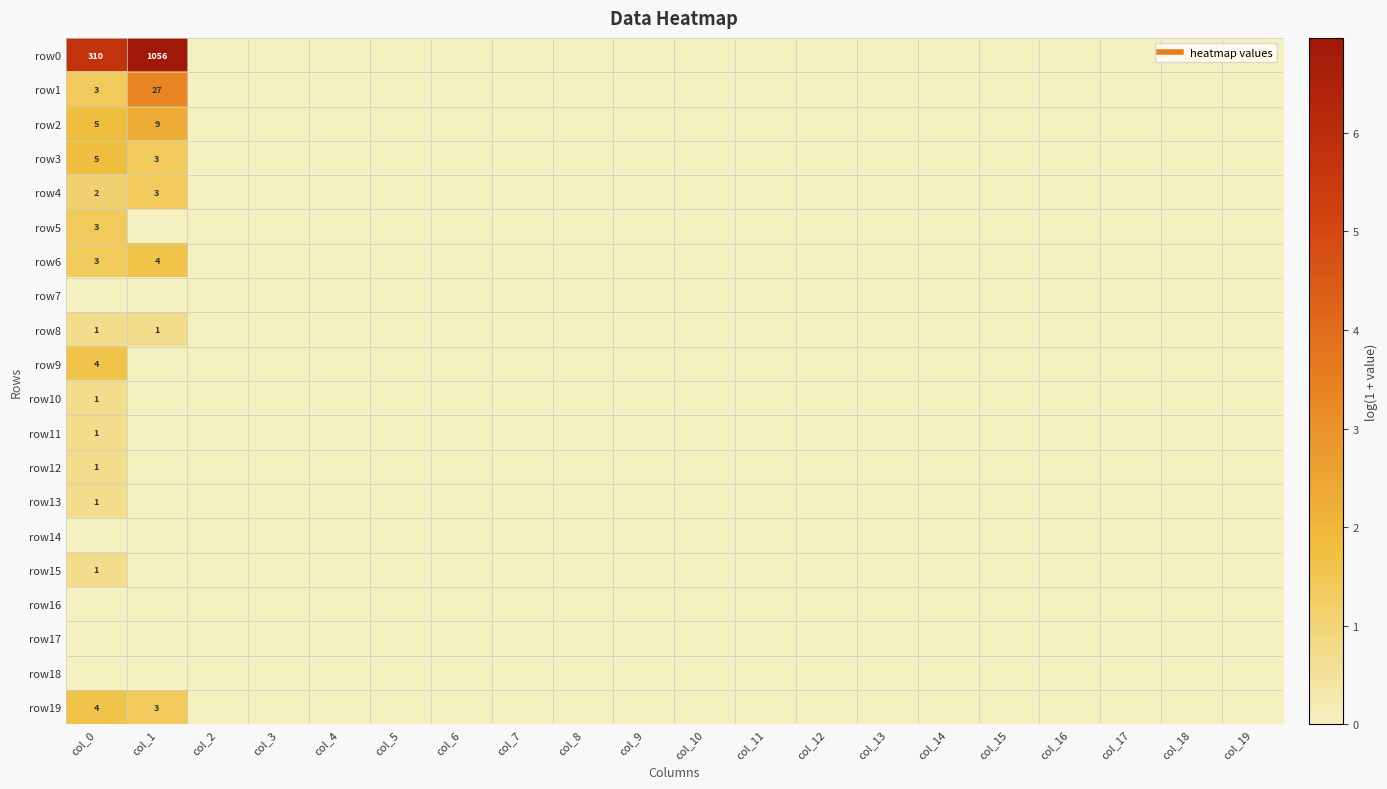

Which series has the largest total across all categories?

row0